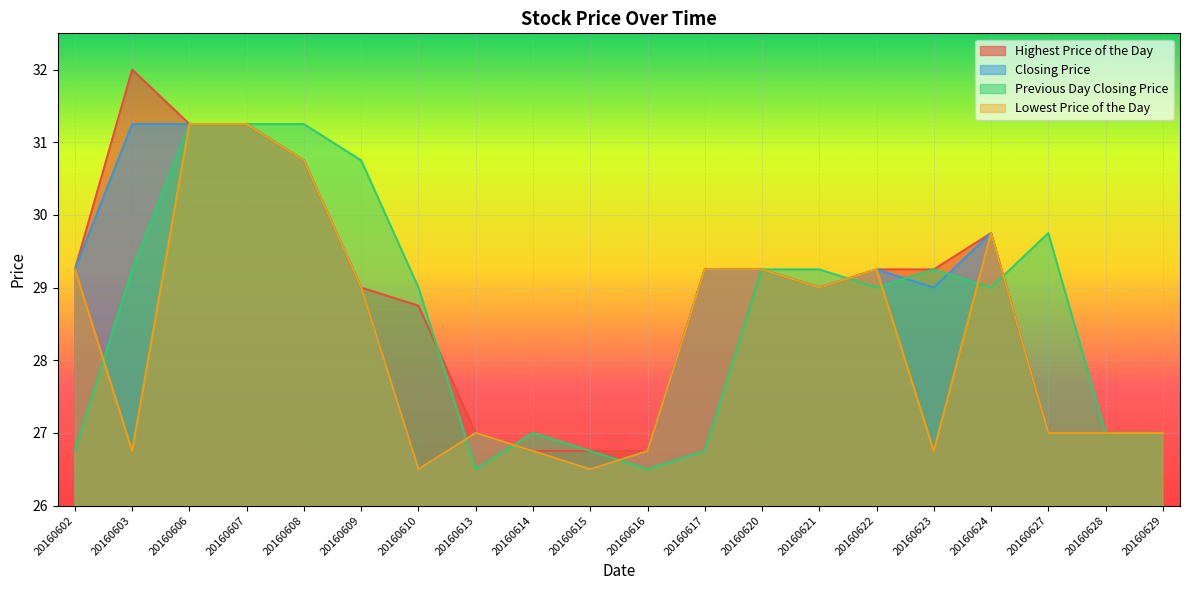

The Highest Price of the Day series shows 38.5 at 20160623. True or false?

False